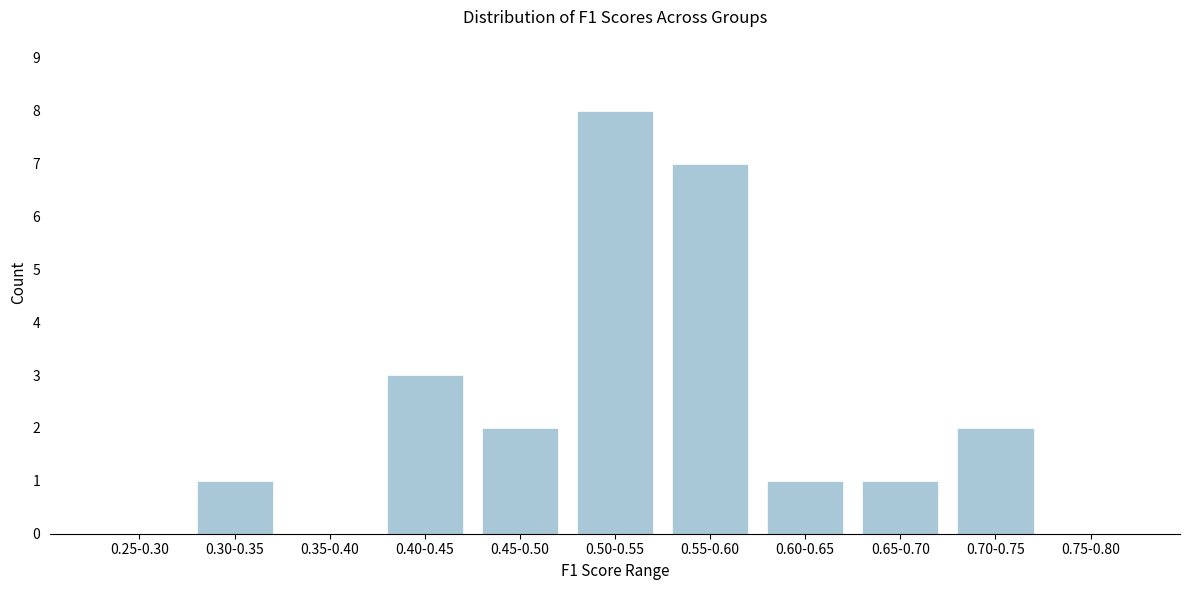

Reading left to right, what are all the values shown in this chart?

0.25-0.30=0	0.30-0.35=1	0.35-0.40=0	0.40-0.45=3	0.45-0.50=2	0.50-0.55=8	0.55-0.60=7	0.60-0.65=1	0.65-0.70=1	0.70-0.75=2	0.75-0.80=0